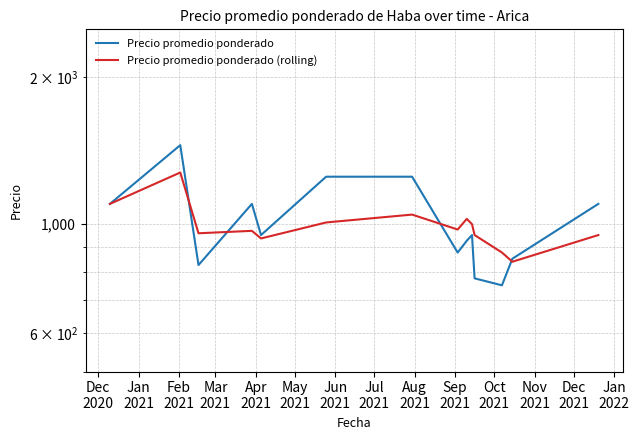

How many data points in Precio promedio ponderado are less than 950?

6